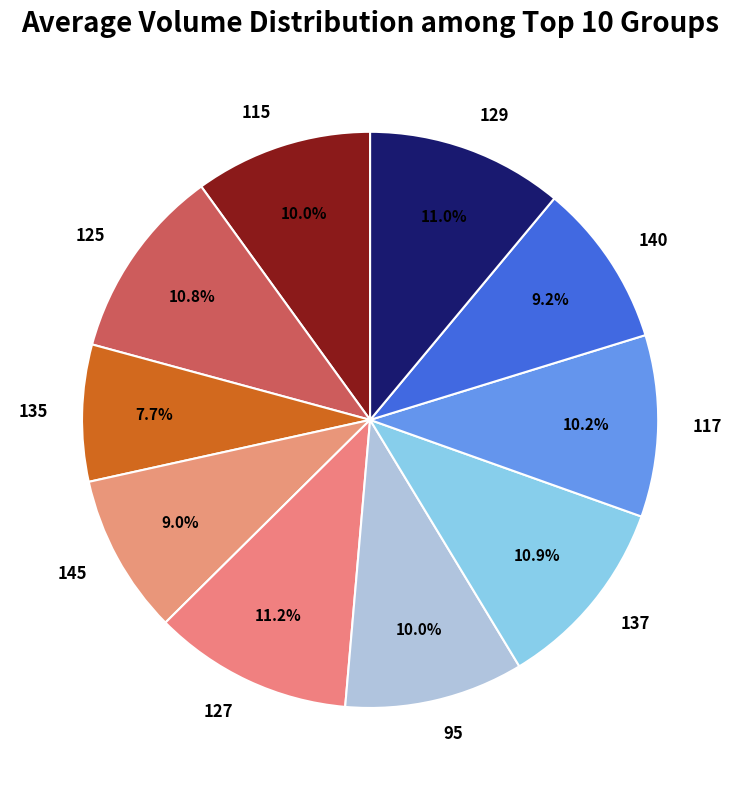

To the nearest percent, what portion does 129 represent?

11%